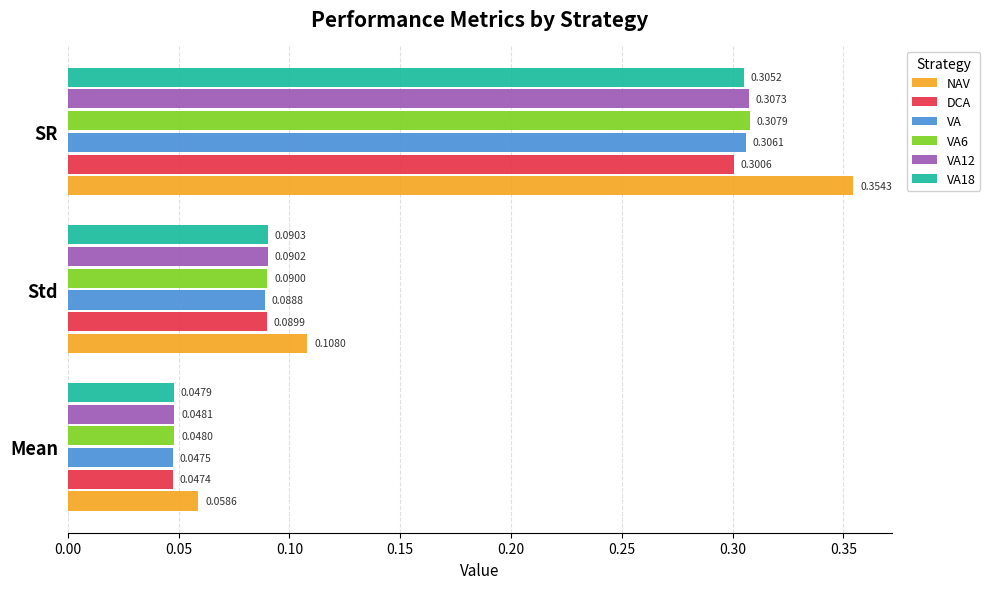

Rank the categories by VA12 value from highest to lowest.

SR, Std, Mean